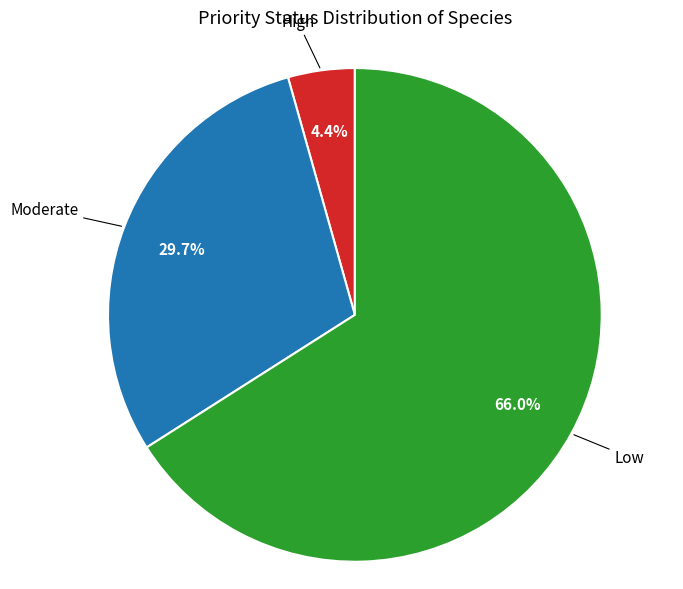

Does any single category account for the majority?

Yes